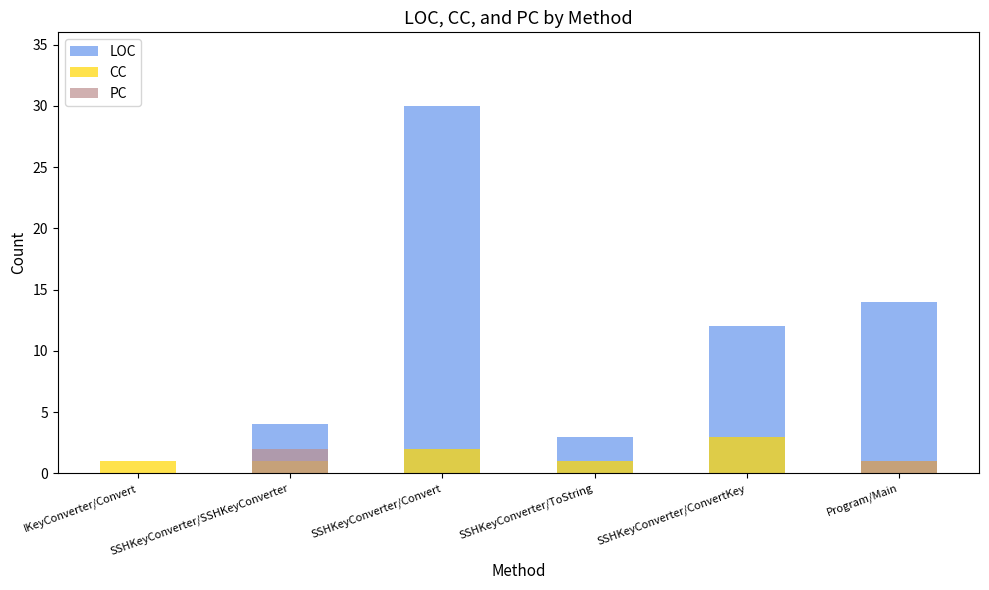

Is the value of PC at IKeyConverter/Convert greater than the value of LOC at Program/Main?

No